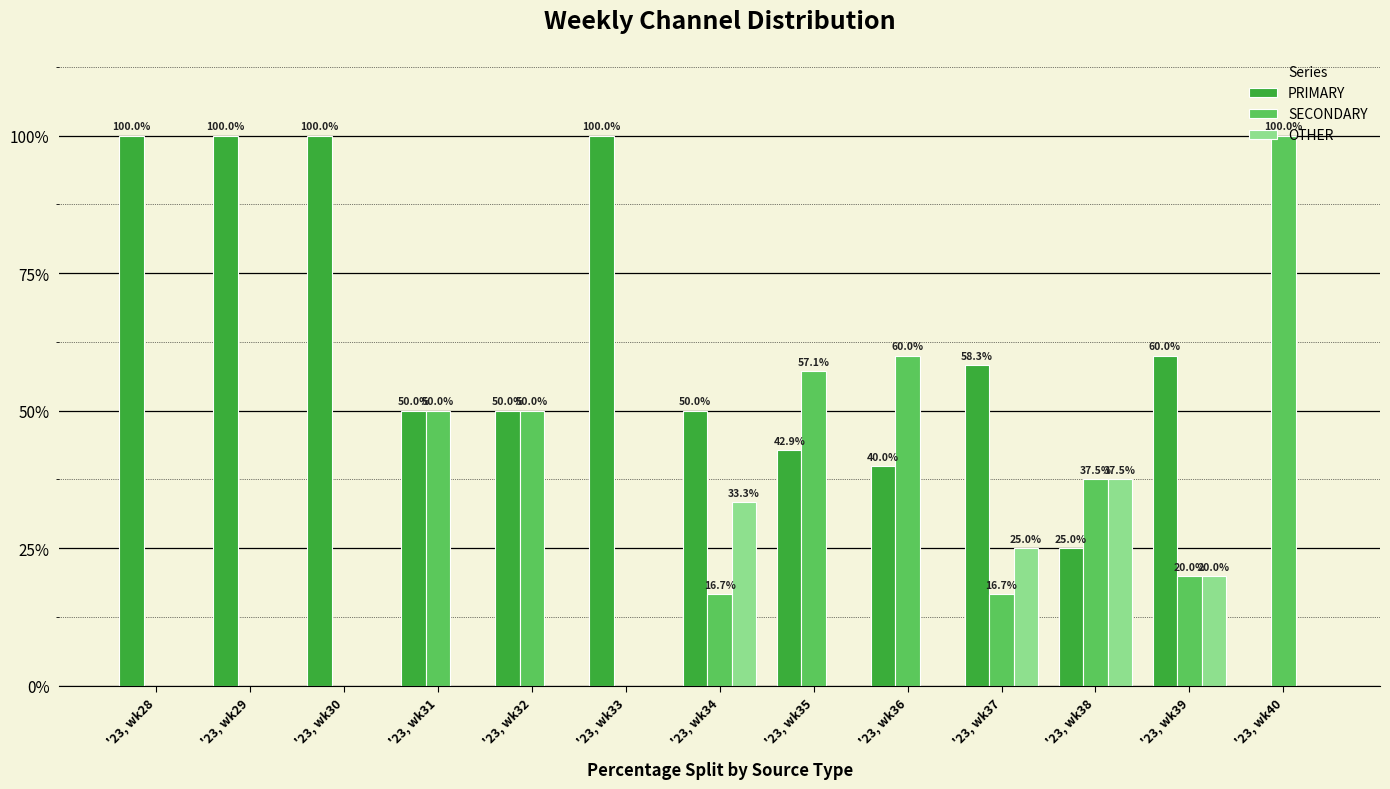

The value of OTHER at '23, wk28 is 19.4. True or false?

False